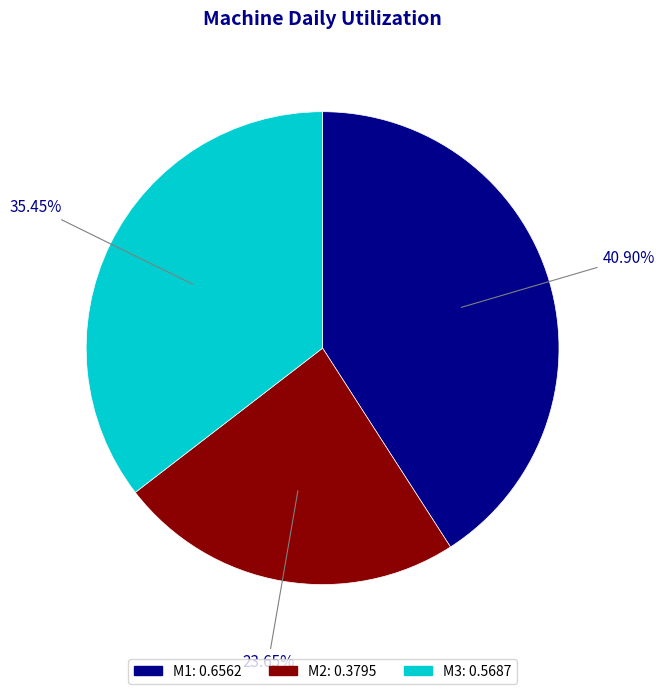

To the nearest percent, what is the combined percentage of M1 and M2?

65%